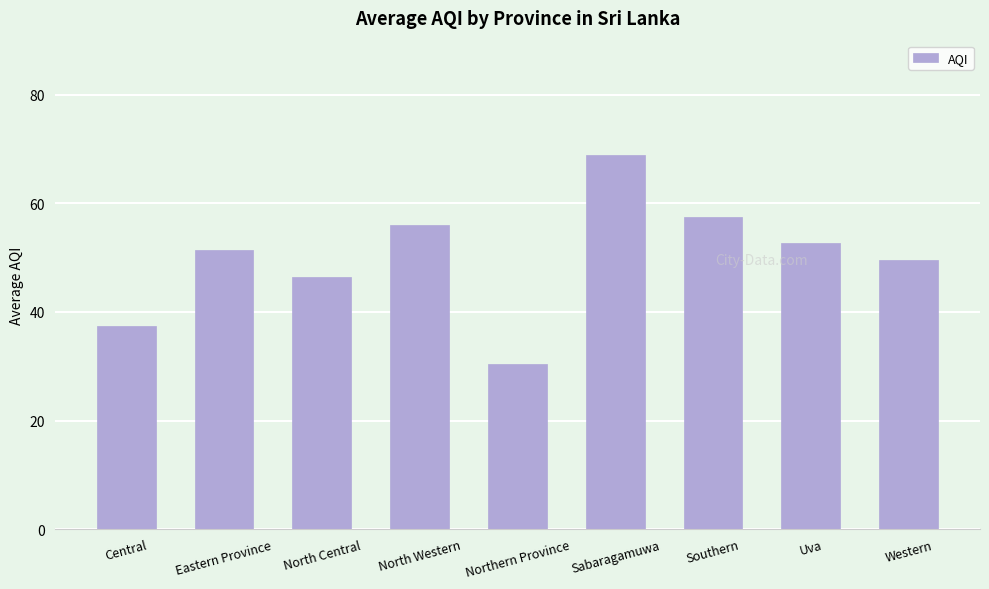

Reading left to right, extract all data points from this chart.

37.5	51.5	46.5	56.0	30.5	69.0	57.5	52.7	49.5